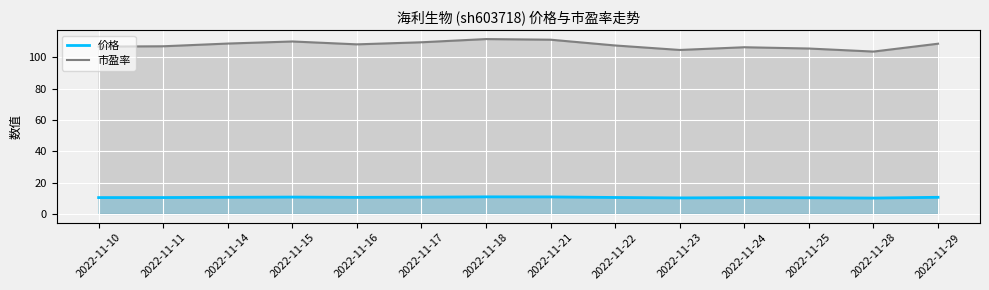

Between 2022-11-10 and 2022-11-14, which is larger?

2022-11-14